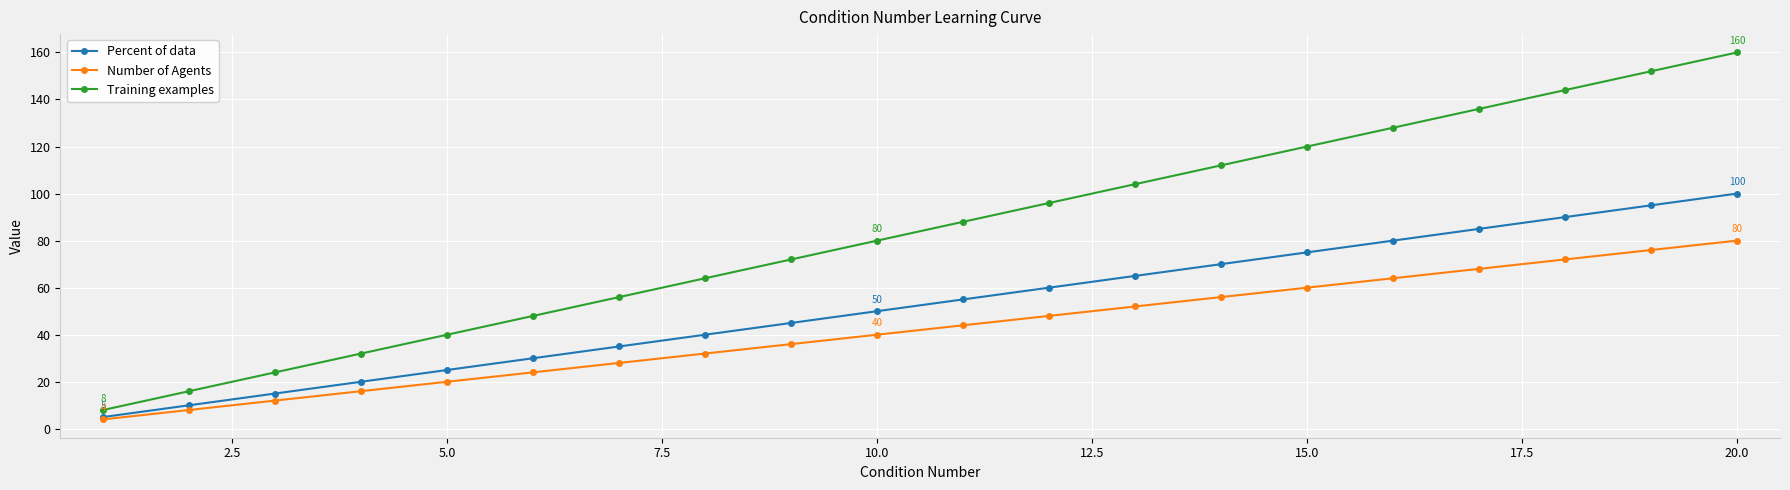

Which series has the largest total across all categories?

Training examples